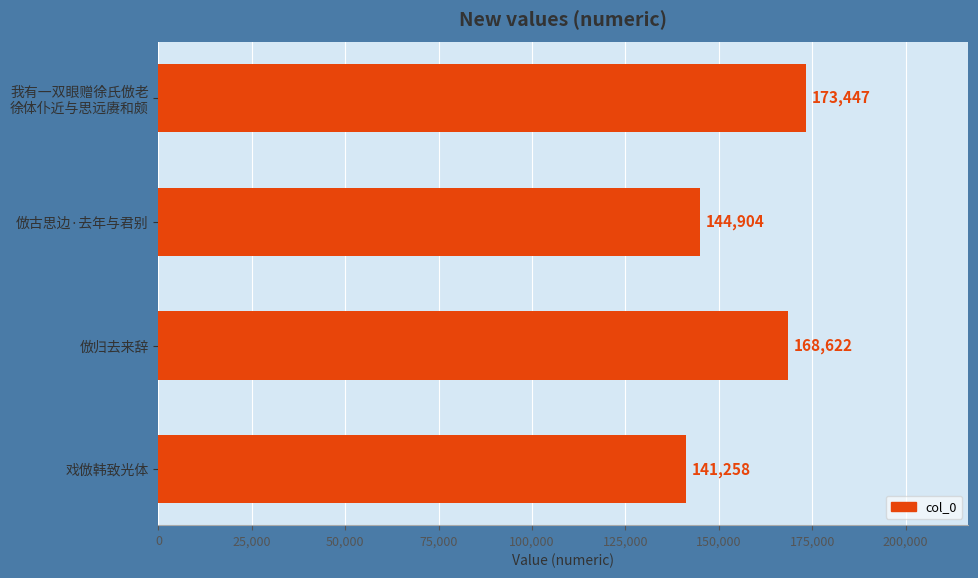

Count the values in the range 144904 to 173447.

3